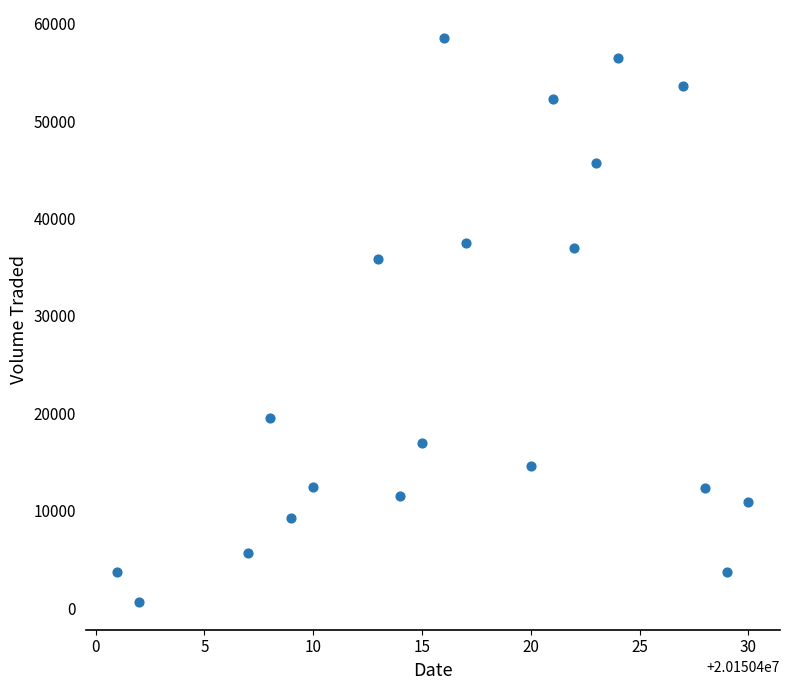

What is the range of Y values (max minus min)?

57800